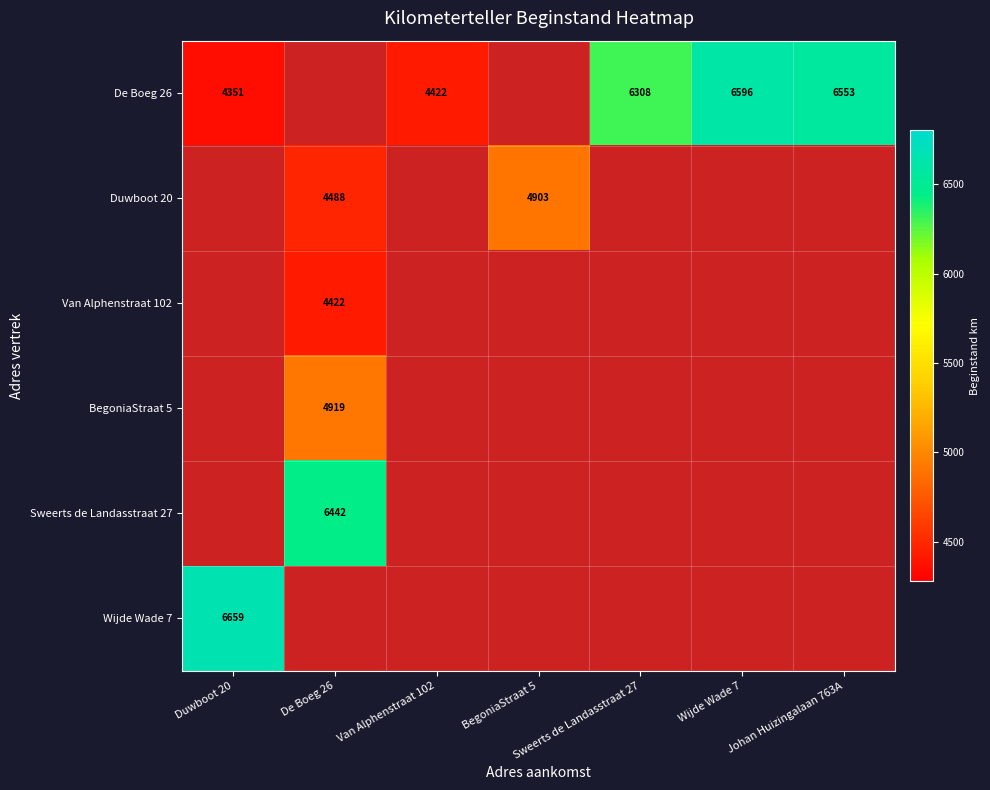

Is it true that De Boeg 26 equals 6553 at Johan Huizingalaan 763A?

True